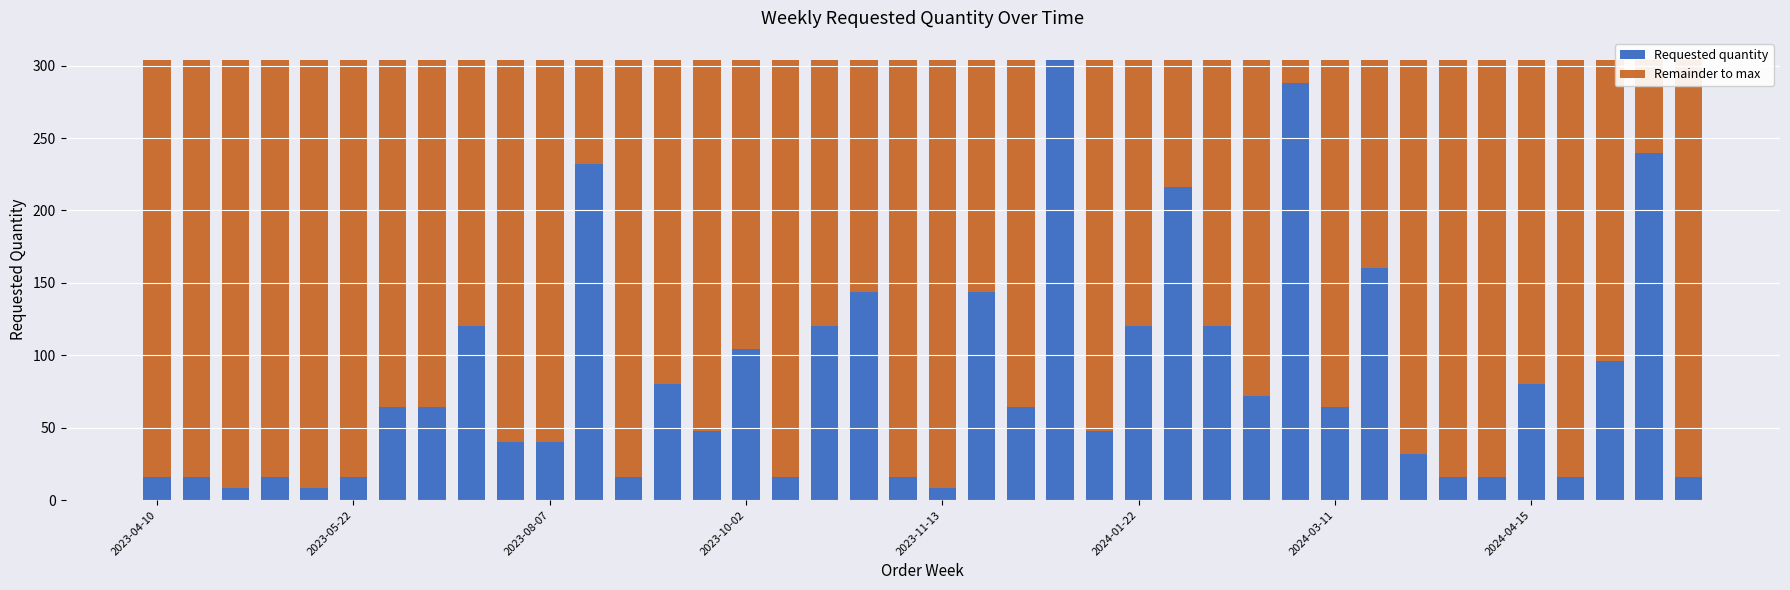

What is the highest value of the Requested quantity series?

304